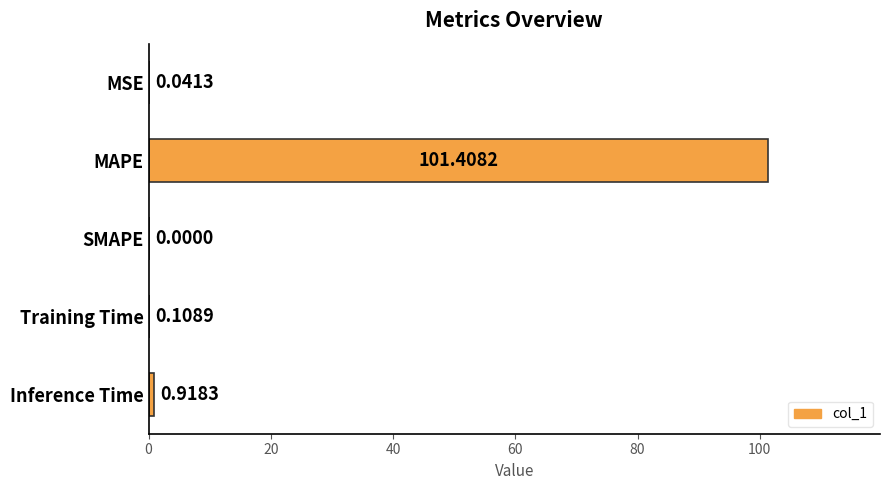

What is the average value?

20.5